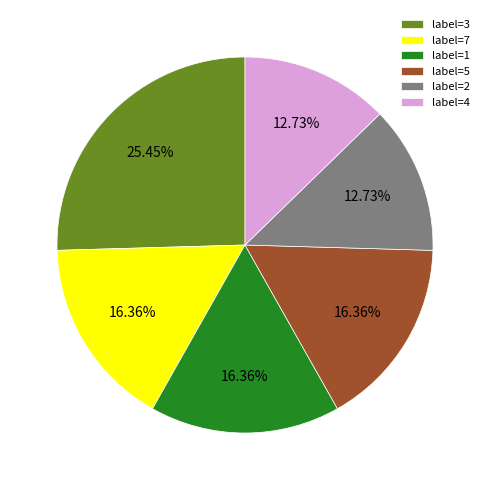

Do label=4 and label=2 together represent more than half of the pie?

No